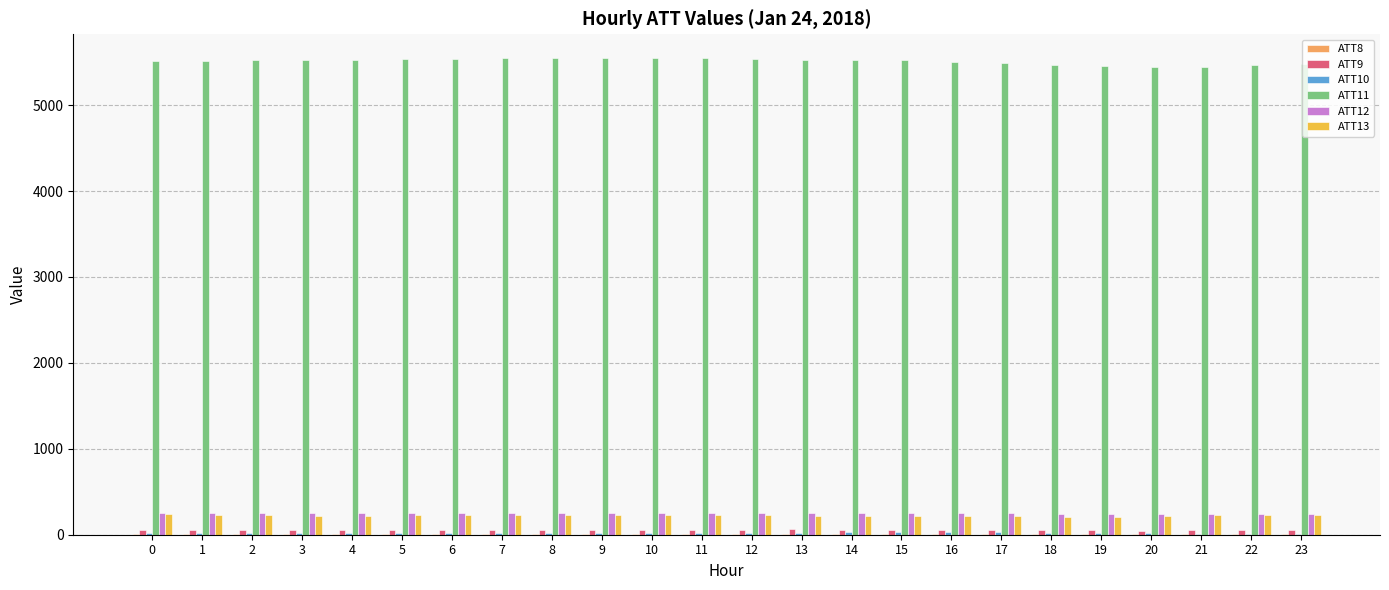

What is the total value across all series at 18?

6010.5